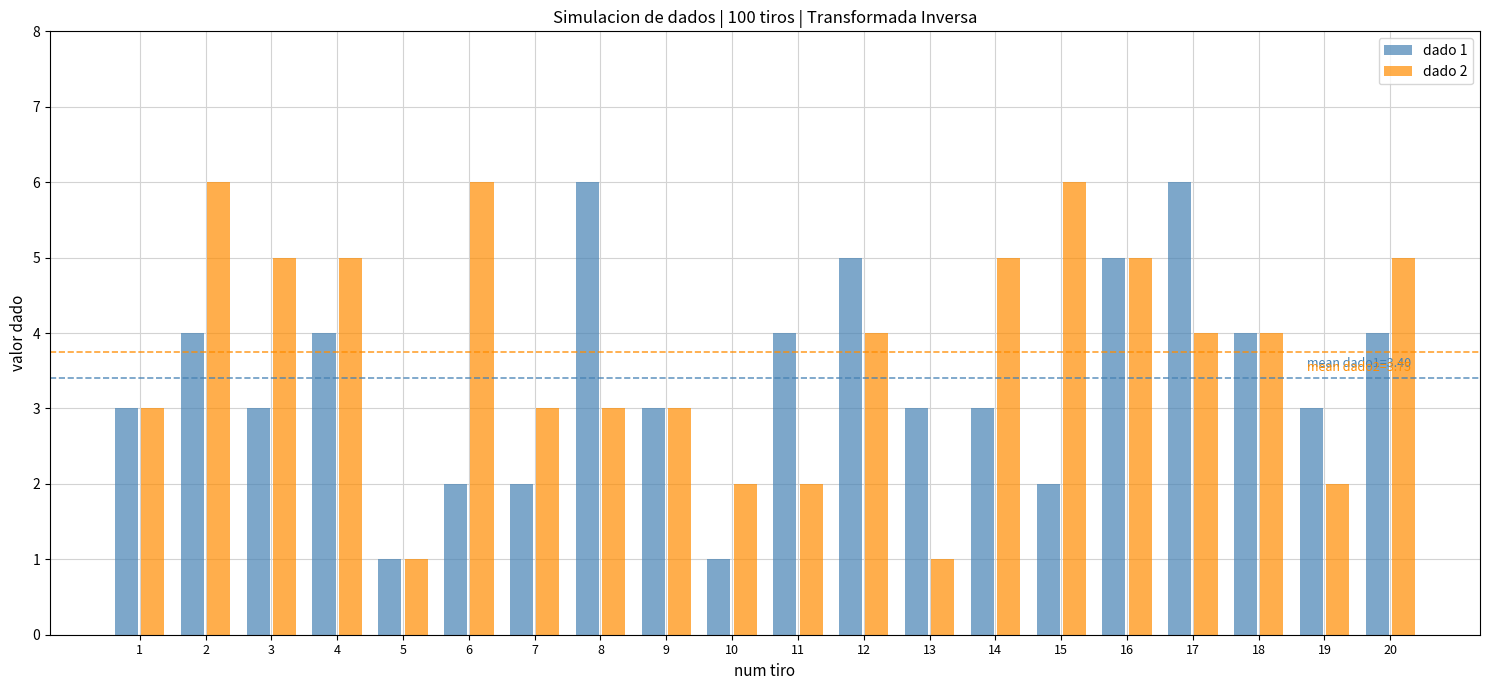

How many categories are shown in the chart?

20